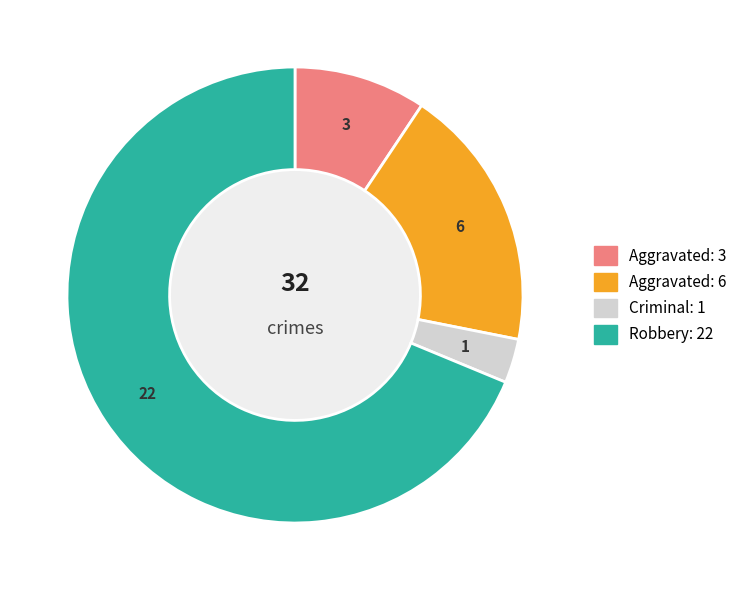

Is there a majority slice in this chart?

Yes